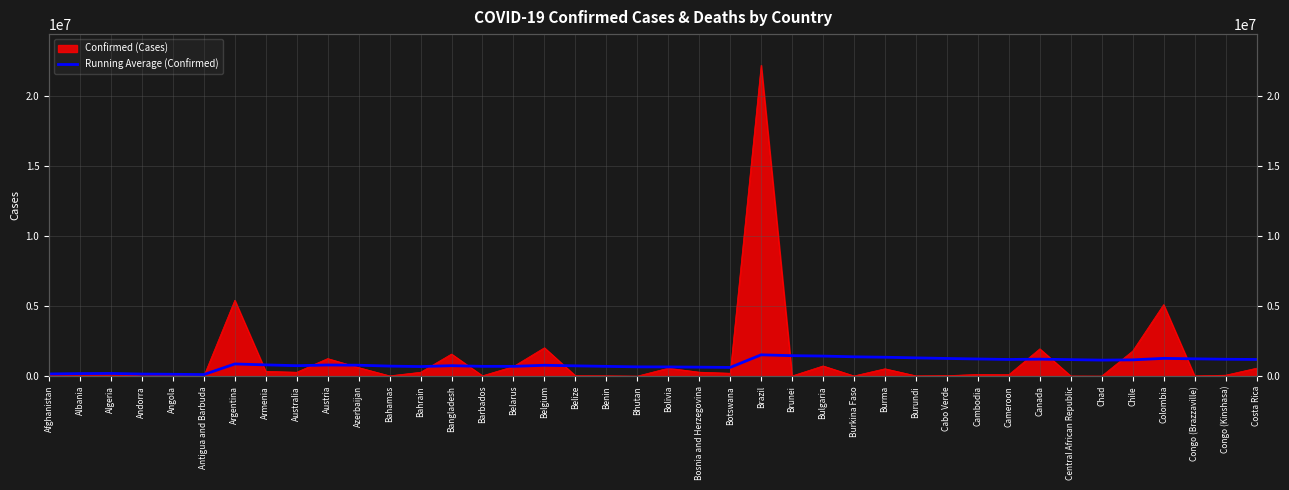

Is it true that the value at Argentina is 871948.9?

True